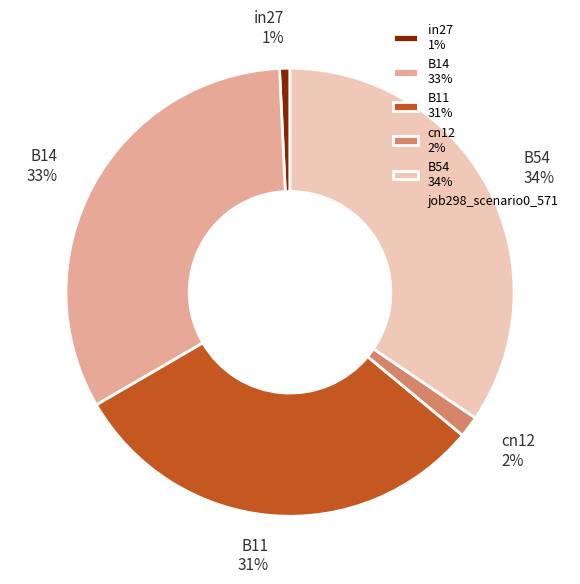

To the nearest percent, what percentage of the pie is in27?

1%